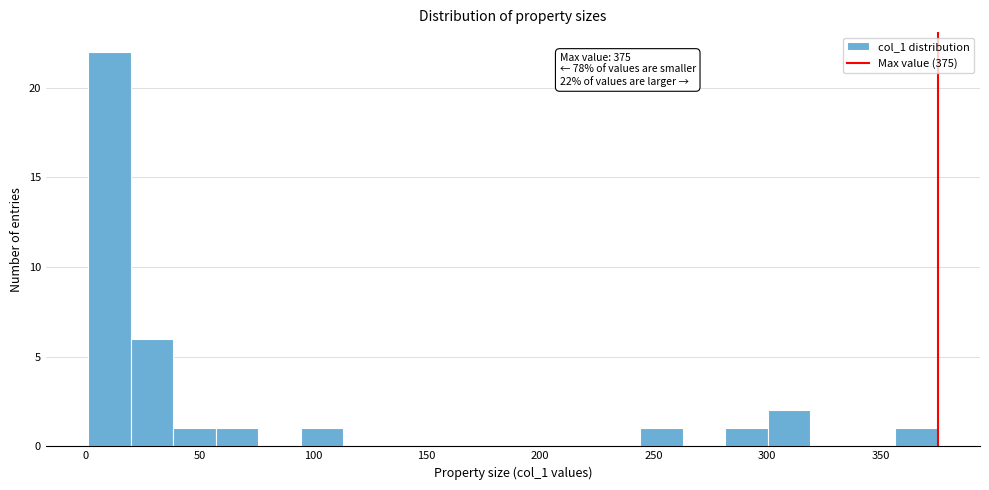

Around what value on the x-axis is the tallest bar? Give the approximate position of its centre, as read against the axis.

10